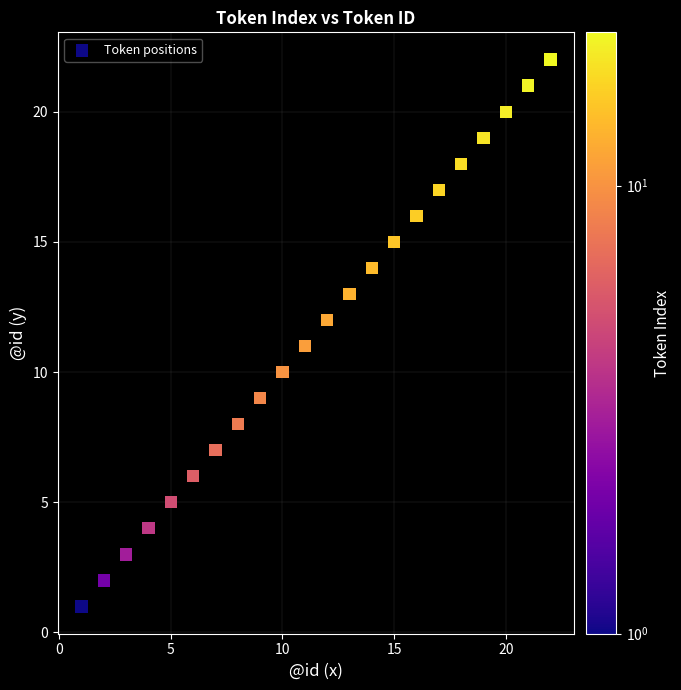

What is the range of Y values (max minus min)?

21